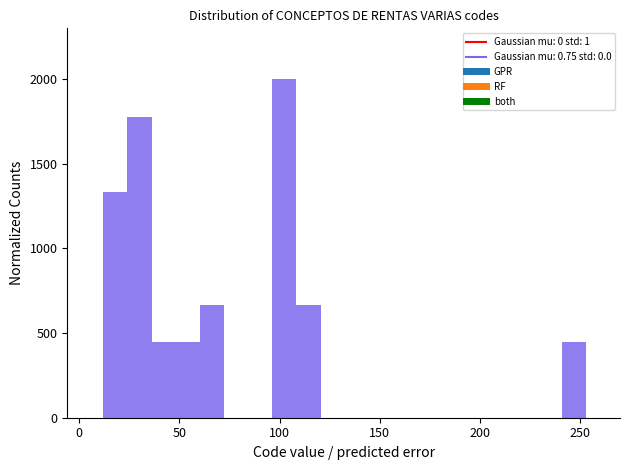

Around what value on the x-axis is the tallest bar? Give the approximate position of its centre, as read against the axis.

100